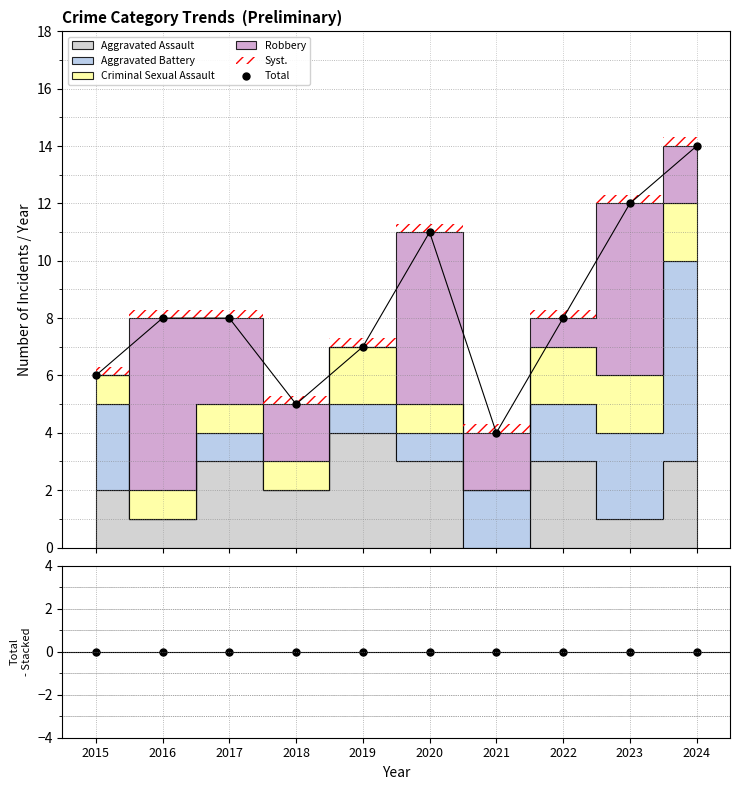

Which has a higher value, 2023 or 2019?

2023